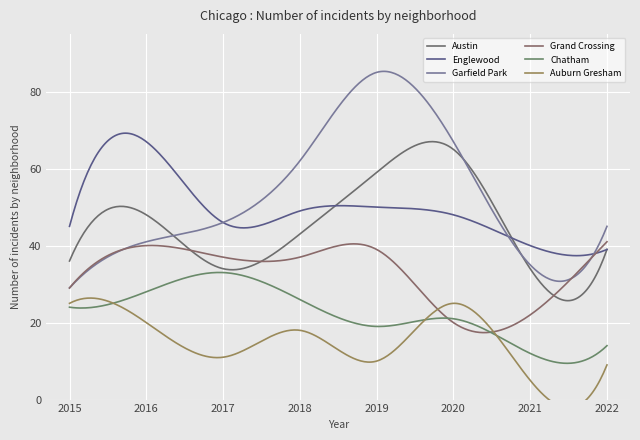

At which category is the sum across all series the highest?

2019